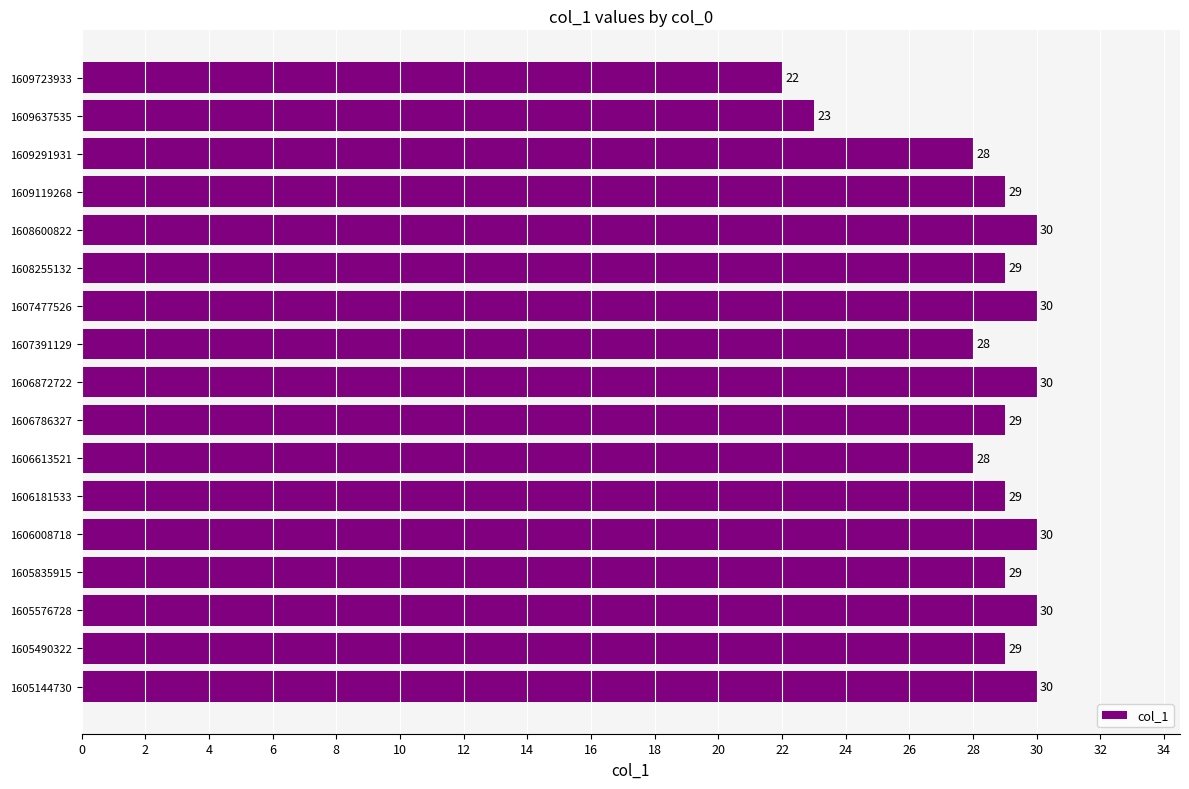

What is the smallest value displayed?

22